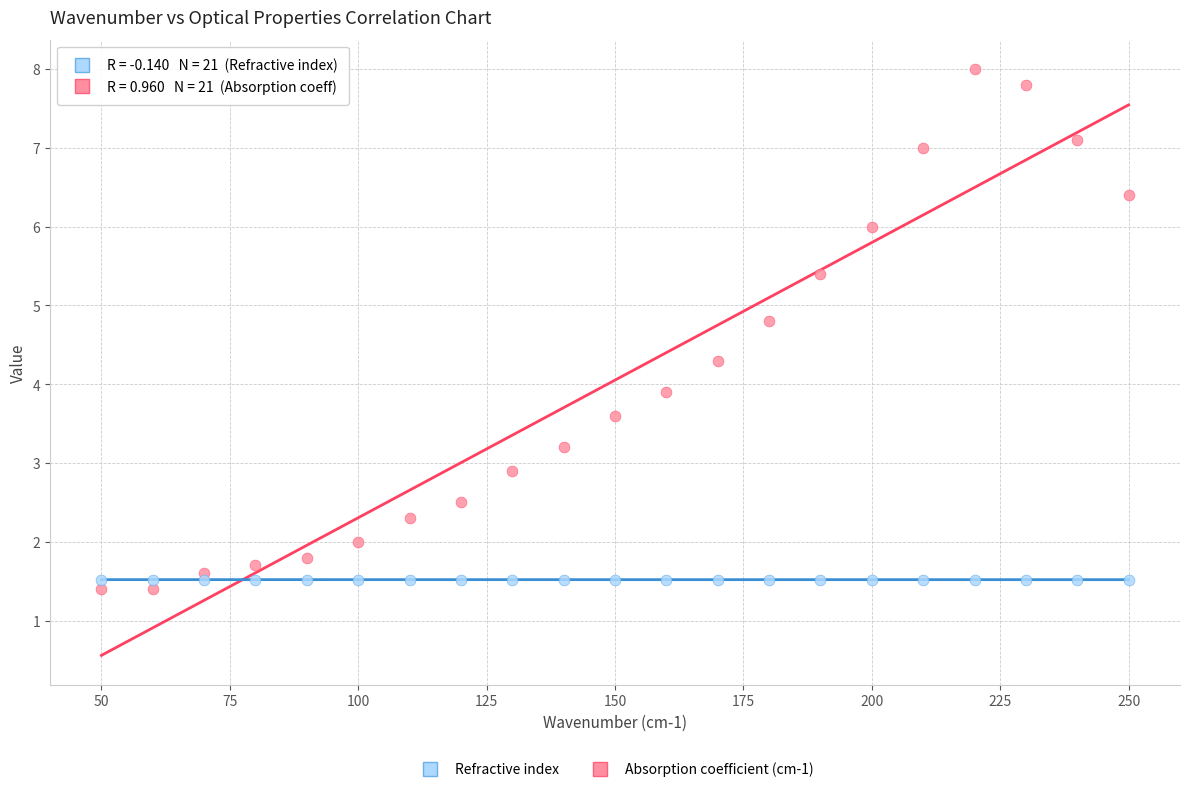

What are all the series names shown in the legend?

Refractive index, Absorption coefficient (cm-1)